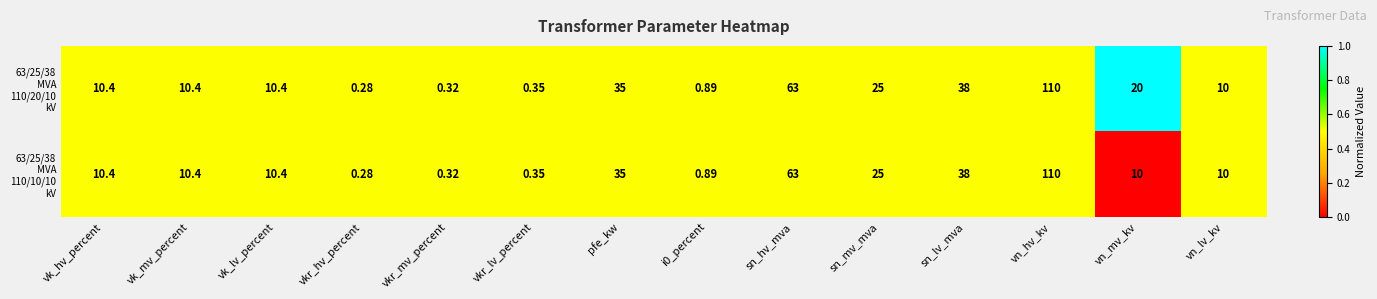

How many data points does each series have?

14